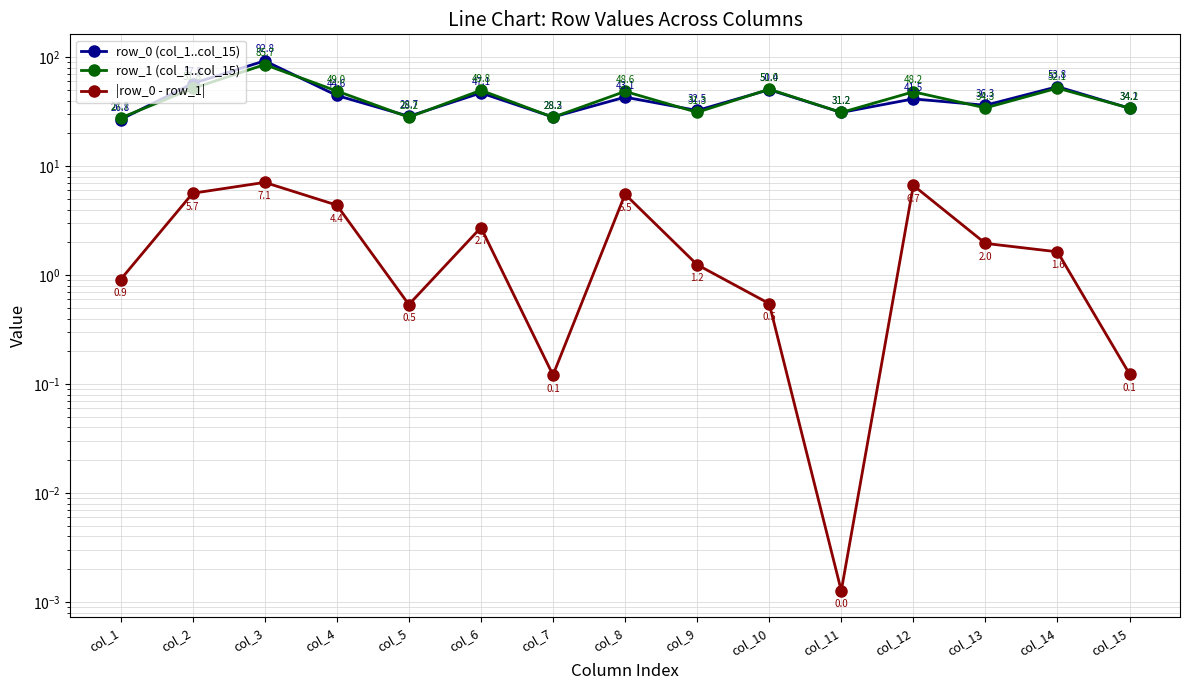

Count the number of data series in this chart.

3